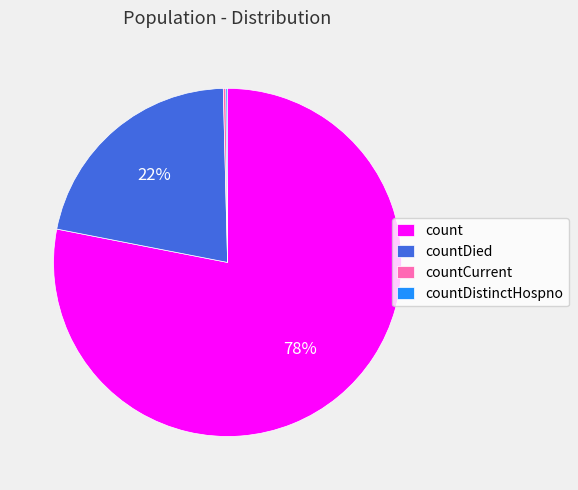

Does any single category account for the majority?

Yes